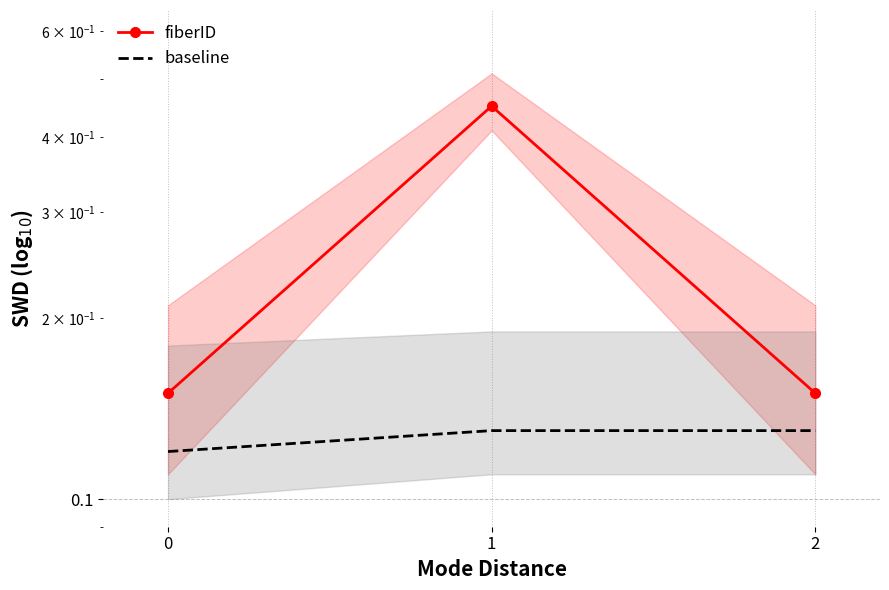

What is the total value across all series at 1?

0.6